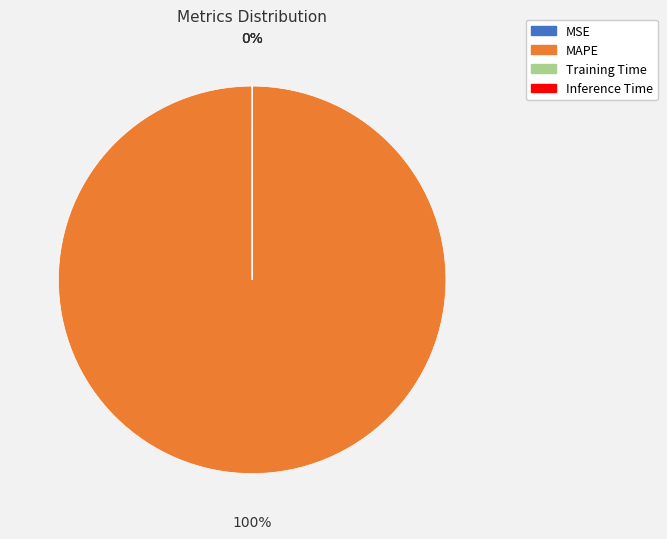

Is it true that MAPE is 90% of the pie?

False